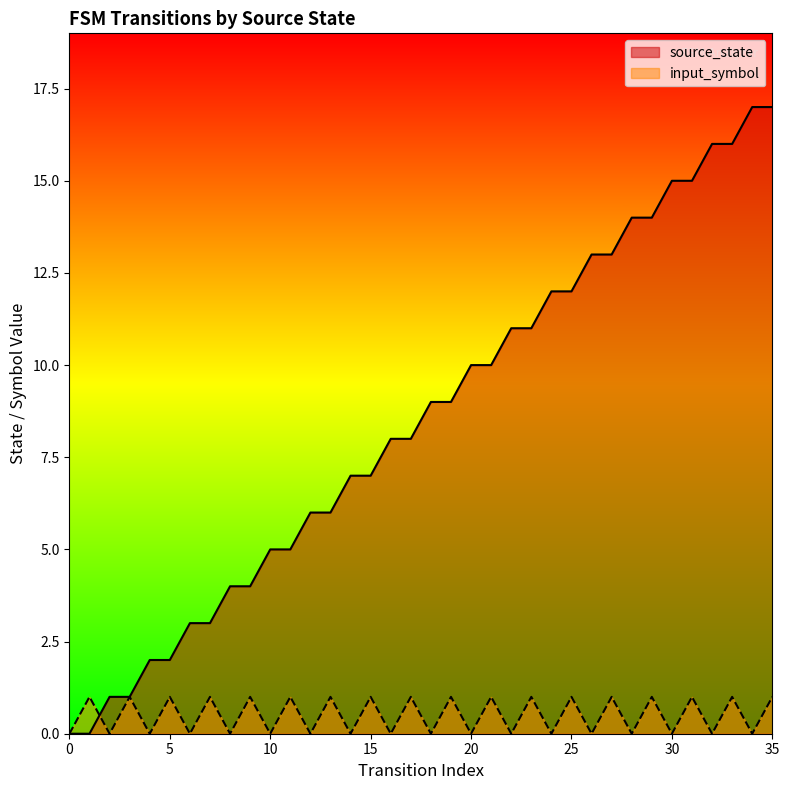

What is the total value across all series at 22?

11